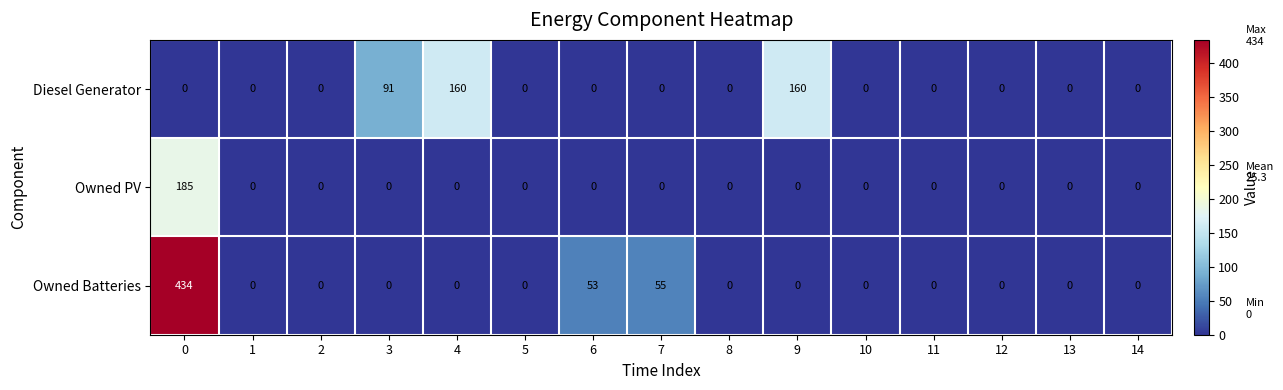

Is it true that Owned Batteries equals 95 at 7?

False